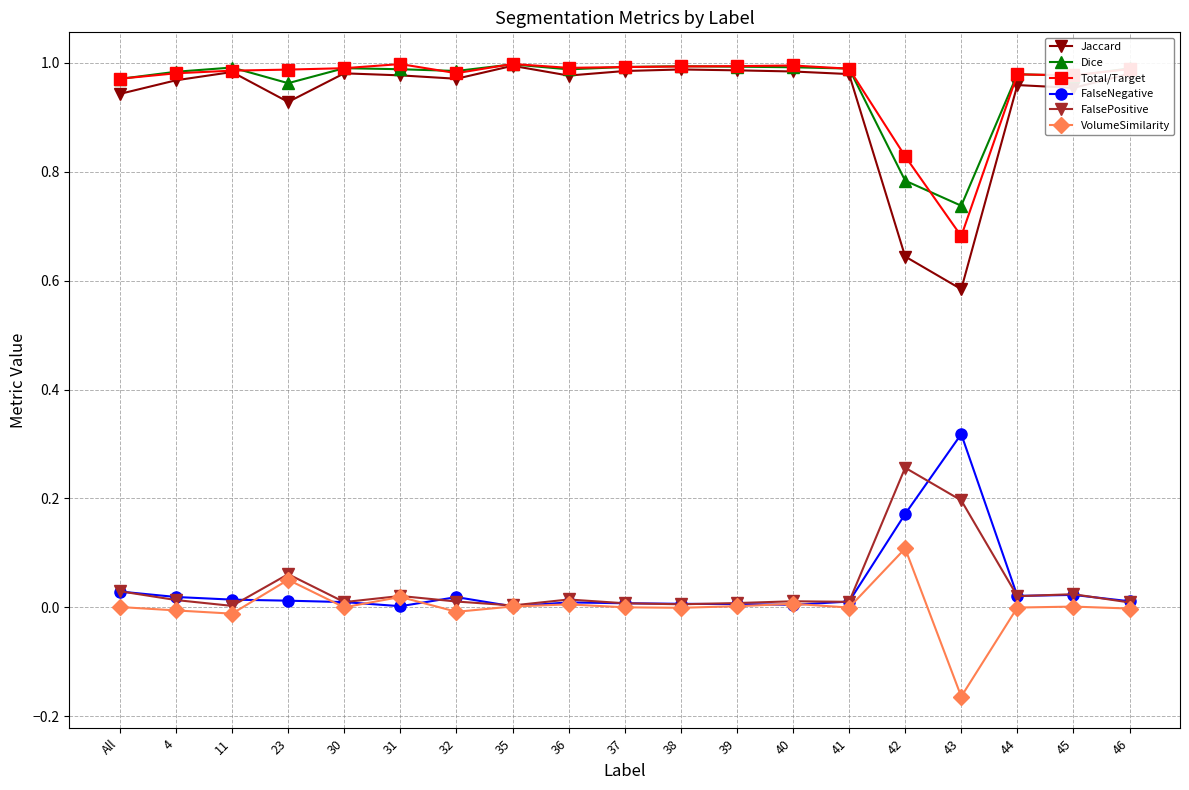

True or false: Jaccard has a value of 0.4 at 45.

False